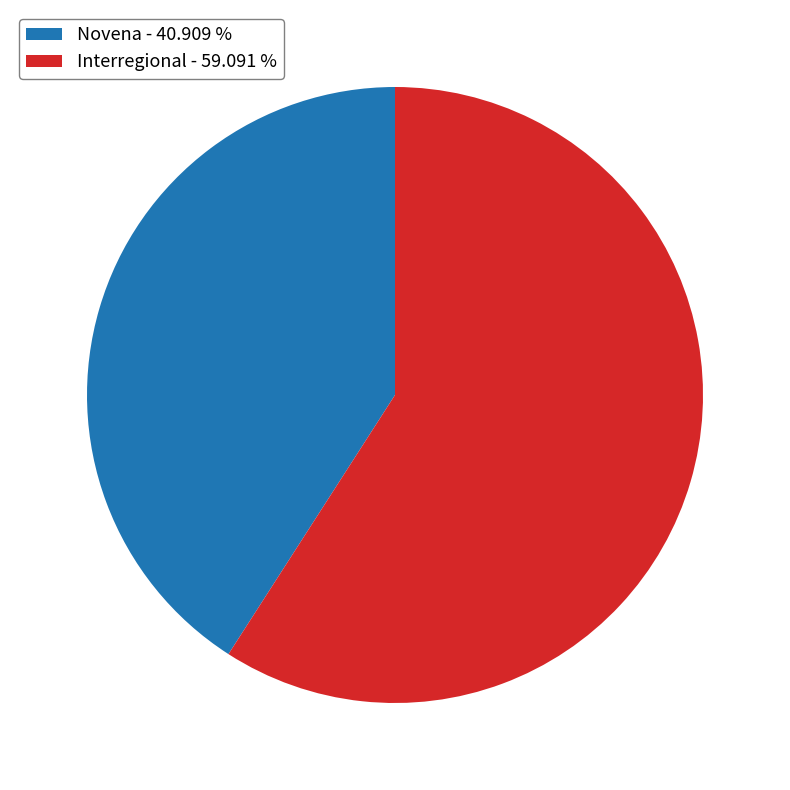

Do Novena - 40.909 % and Interregional - 59.091 % together represent more than half of the pie?

Yes